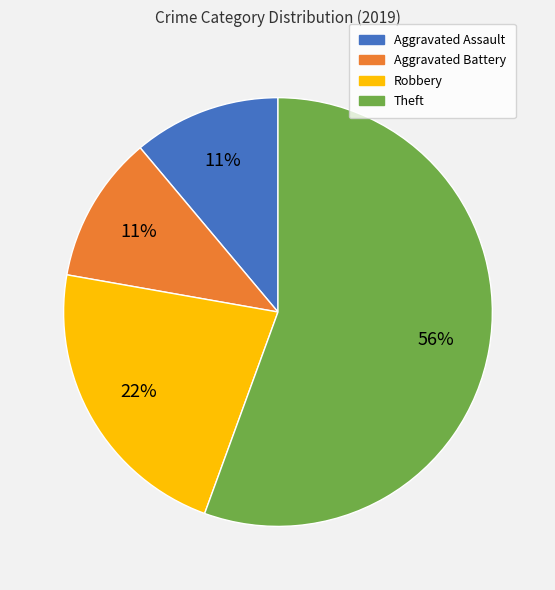

To the nearest percent, what portion does Aggravated Battery represent?

11%